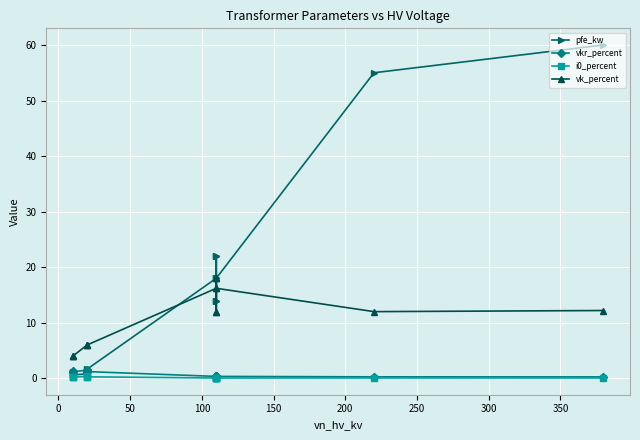

Which series has the largest total across all categories?

pfe_kw